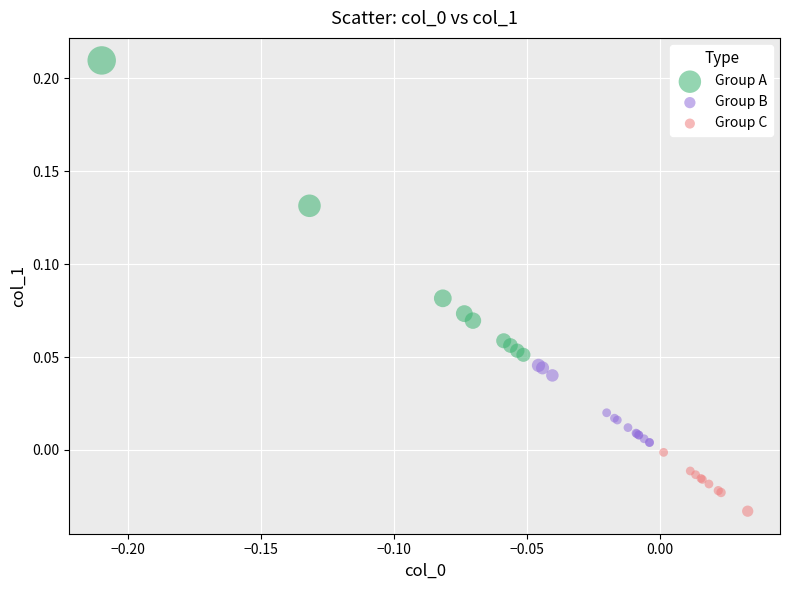

Which series has the largest Y range (max minus min)?

Group A